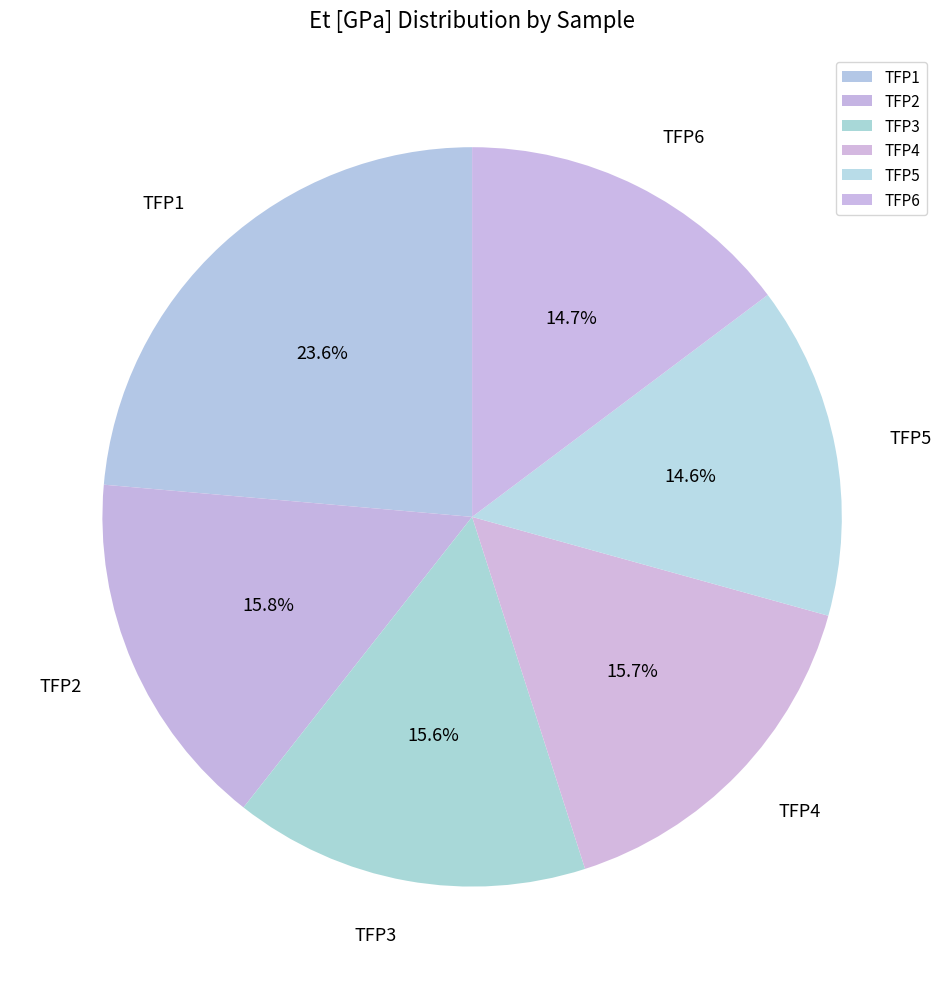

The TFP5 slice represents 15% of the pie. True or false?

True